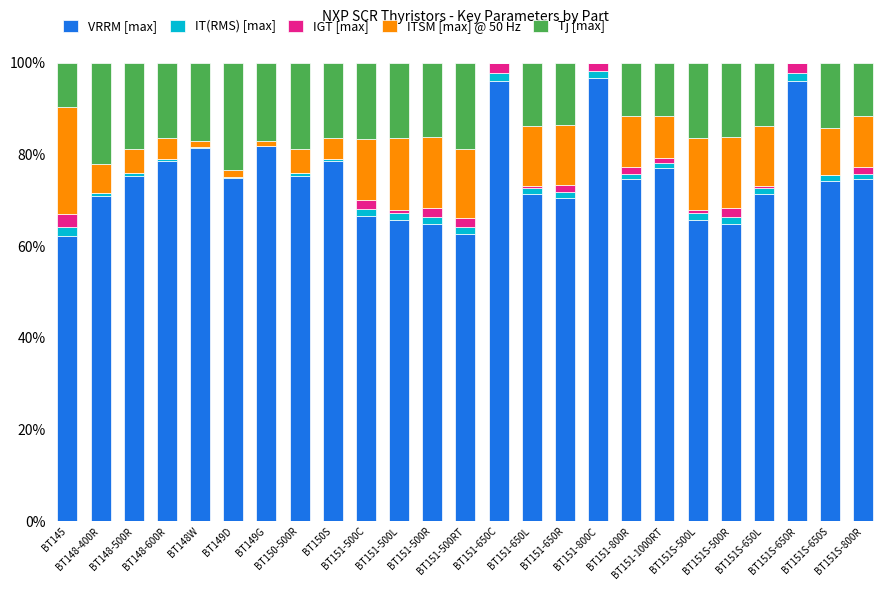

Which series has the largest range (max minus min)?

VRRM [max]